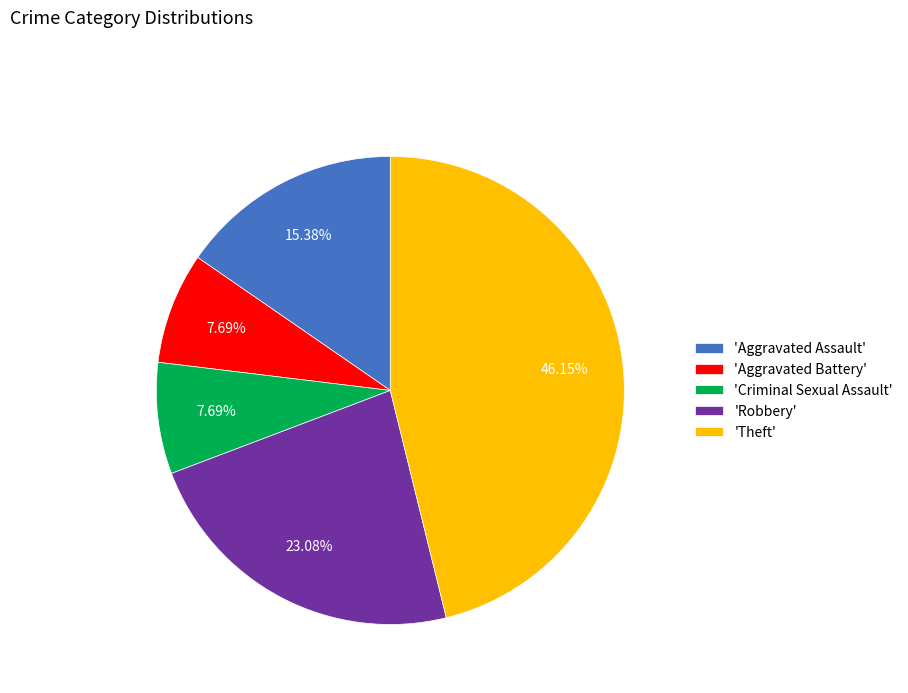

Approximately how many times larger is the value at 'Aggravated Assault' compared to 'Robbery'?

0.7